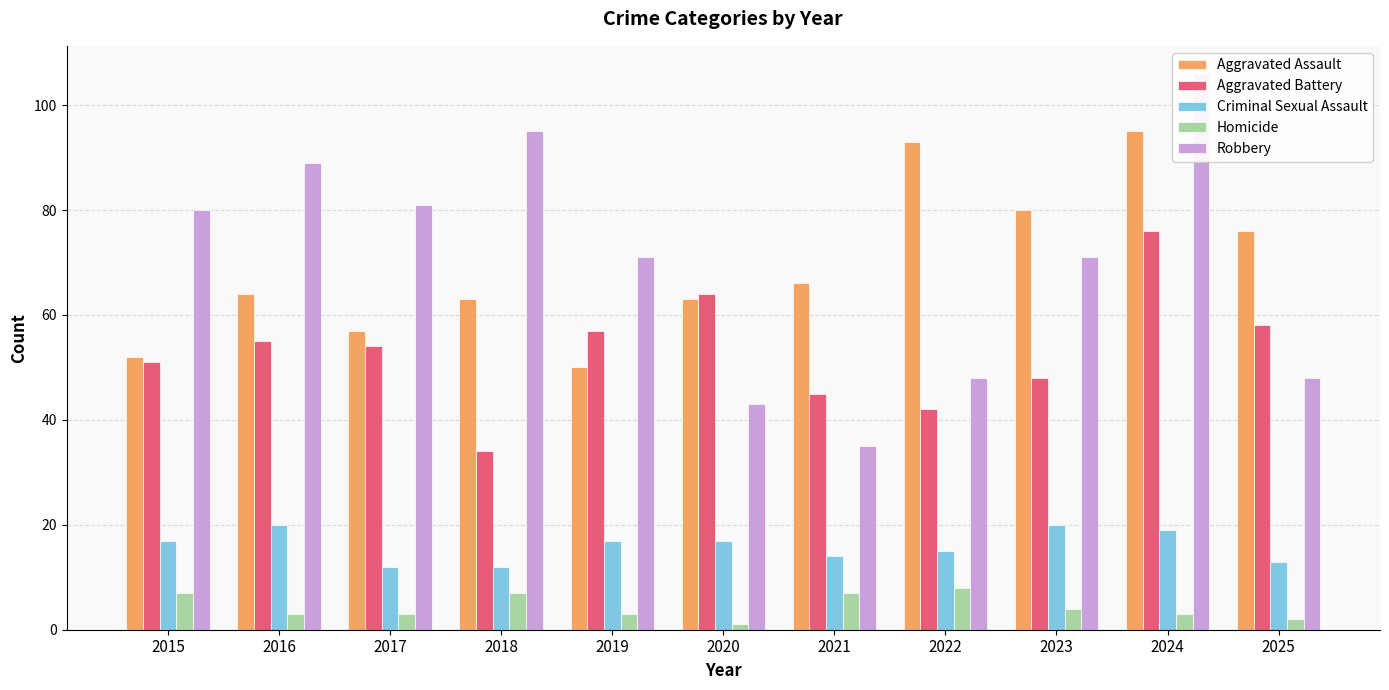

Reading left to right, extract all data points from this chart.

Aggravated Assault: 52	64	57	63	50	63	66	93	80	95	76
Aggravated Battery: 51	55	54	34	57	64	45	42	48	76	58
Criminal Sexual Assault: 17	20	12	12	17	17	14	15	20	19	13
Homicide: 7	3	3	7	3	1	7	8	4	3	2
Robbery: 80	89	81	95	71	43	35	48	71	106	48